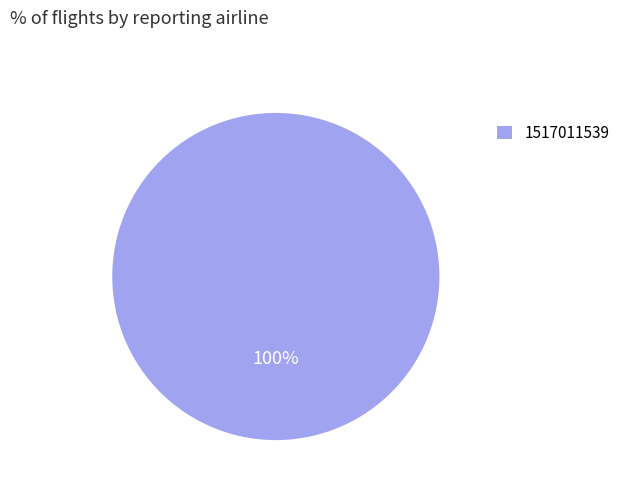

Rank the categories by value from lowest to highest.

1517011539